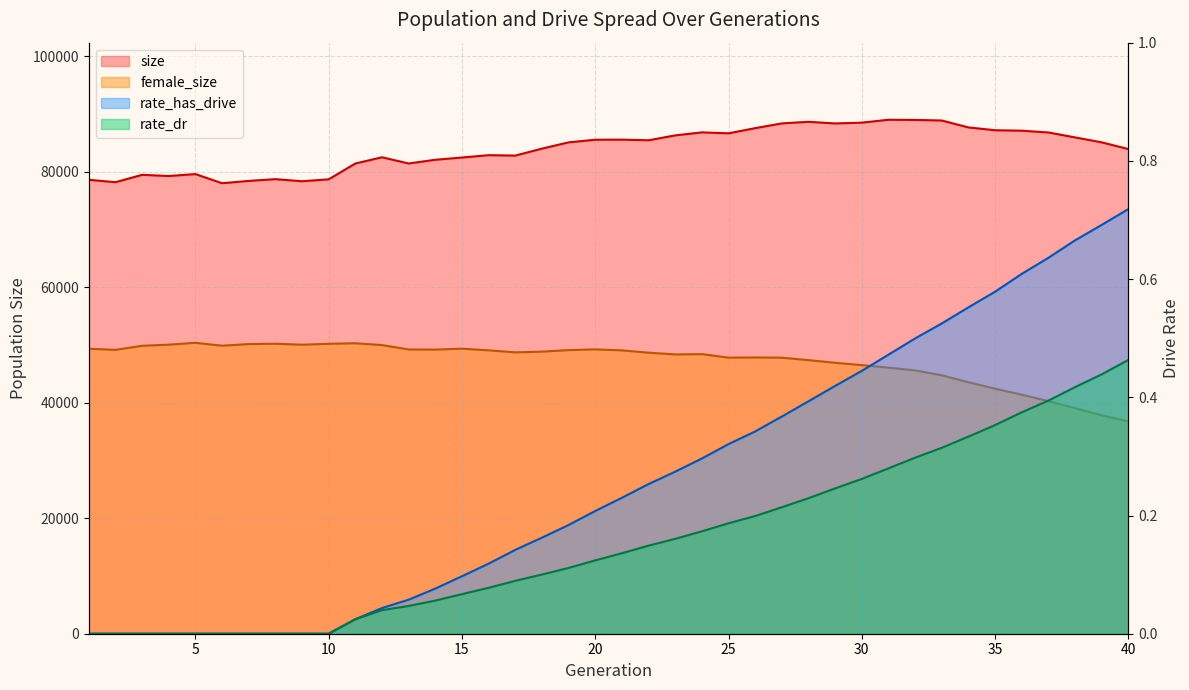

What are all the series names shown in the legend?

size, female_size, rate_dr, rate_has_drive